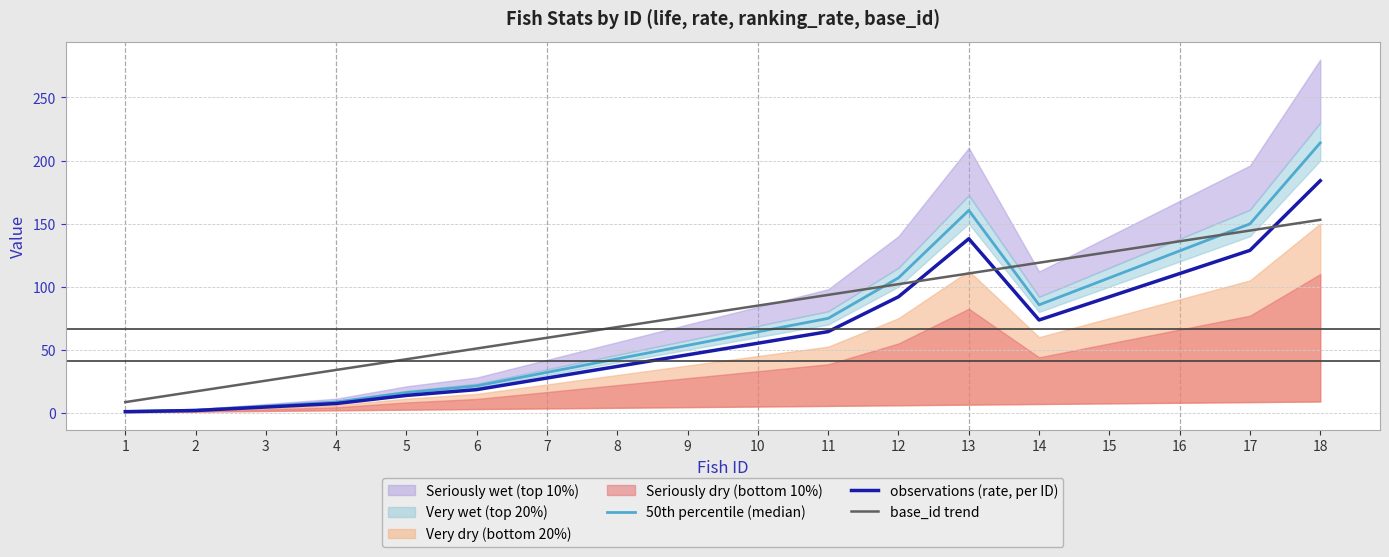

Count the number of categories in the chart.

18